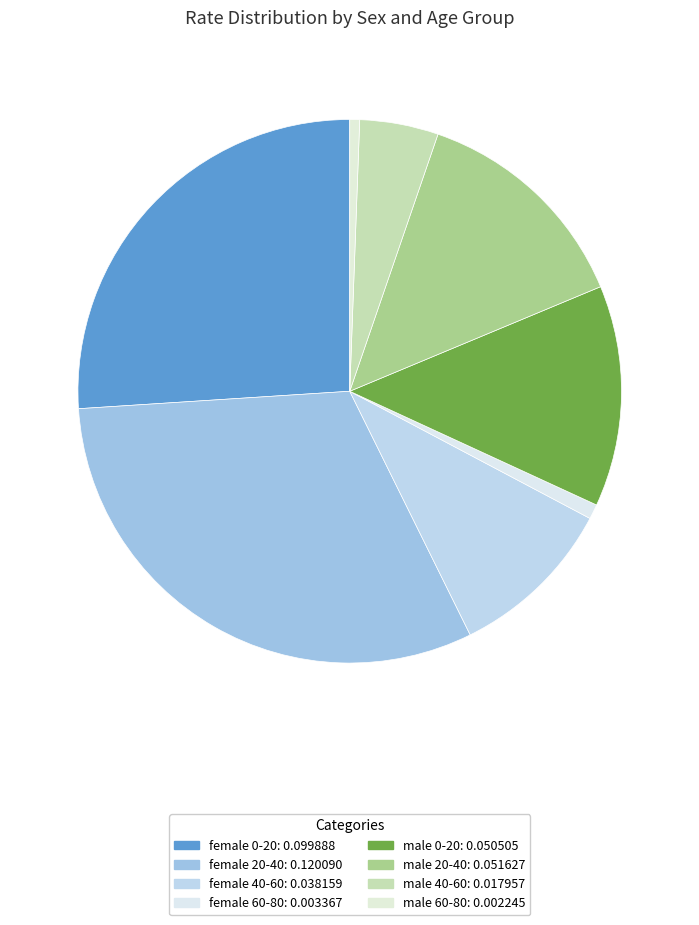

Does male 20-40 represent more than half of the total?

No